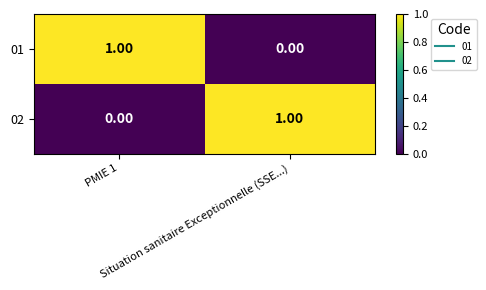

At PMIE 1, list the series in order from largest to smallest.

01, 02